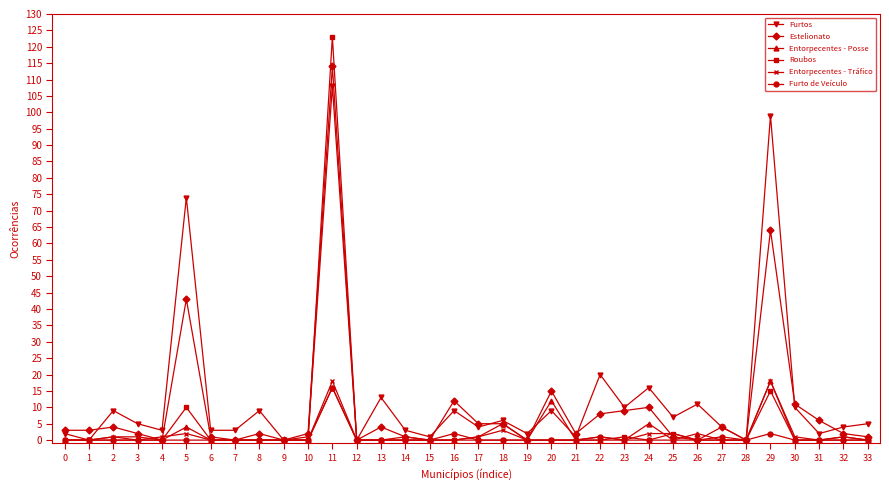

At which category is the sum across all series the highest?

11